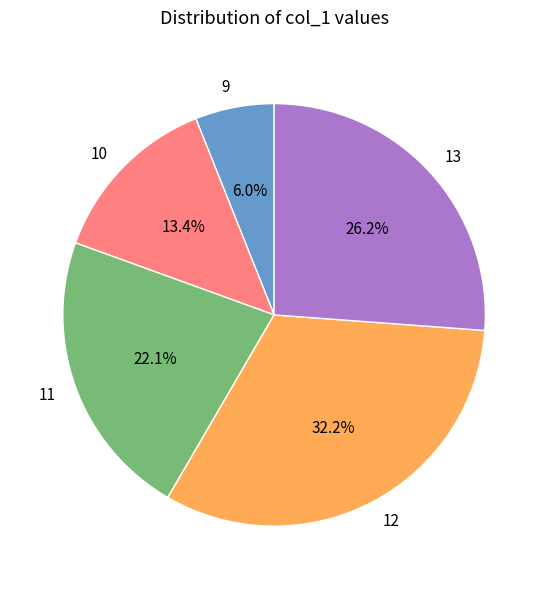

Is there any slice that represents more than half of the pie?

No